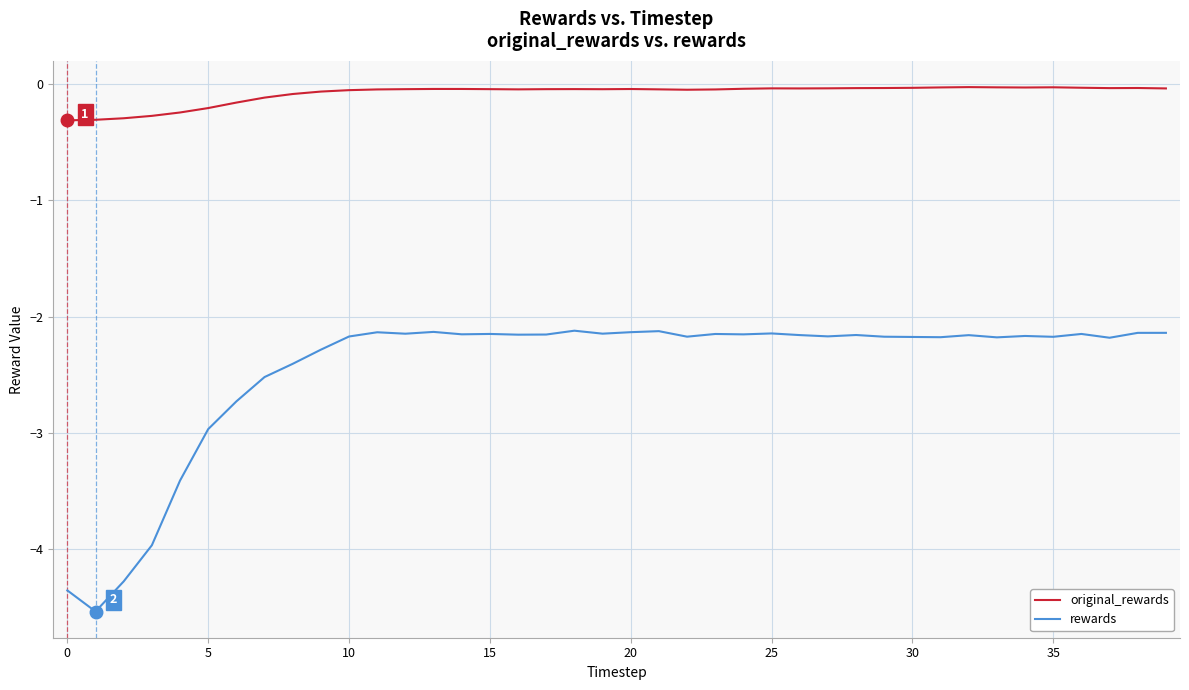

Which series has the largest total across all categories?

original_rewards